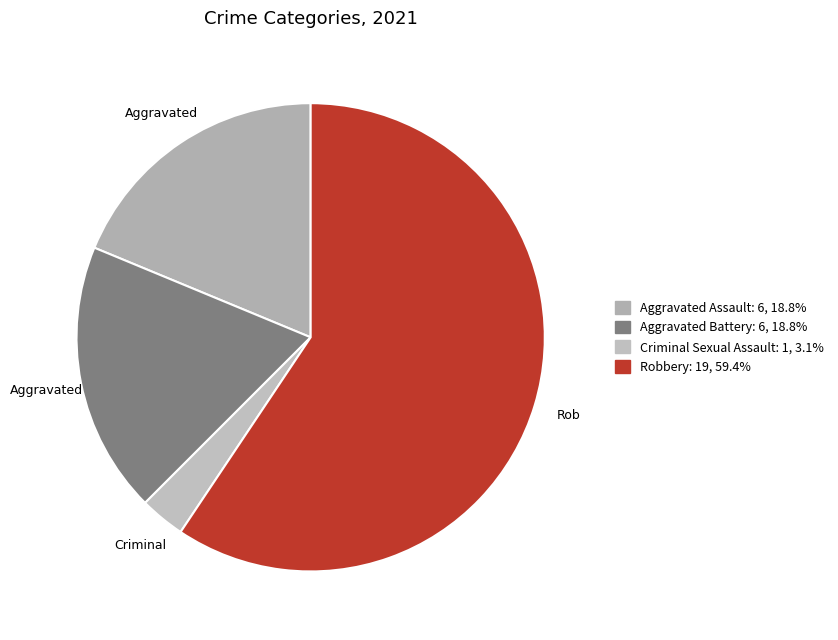

How many segments does this pie chart have?

4